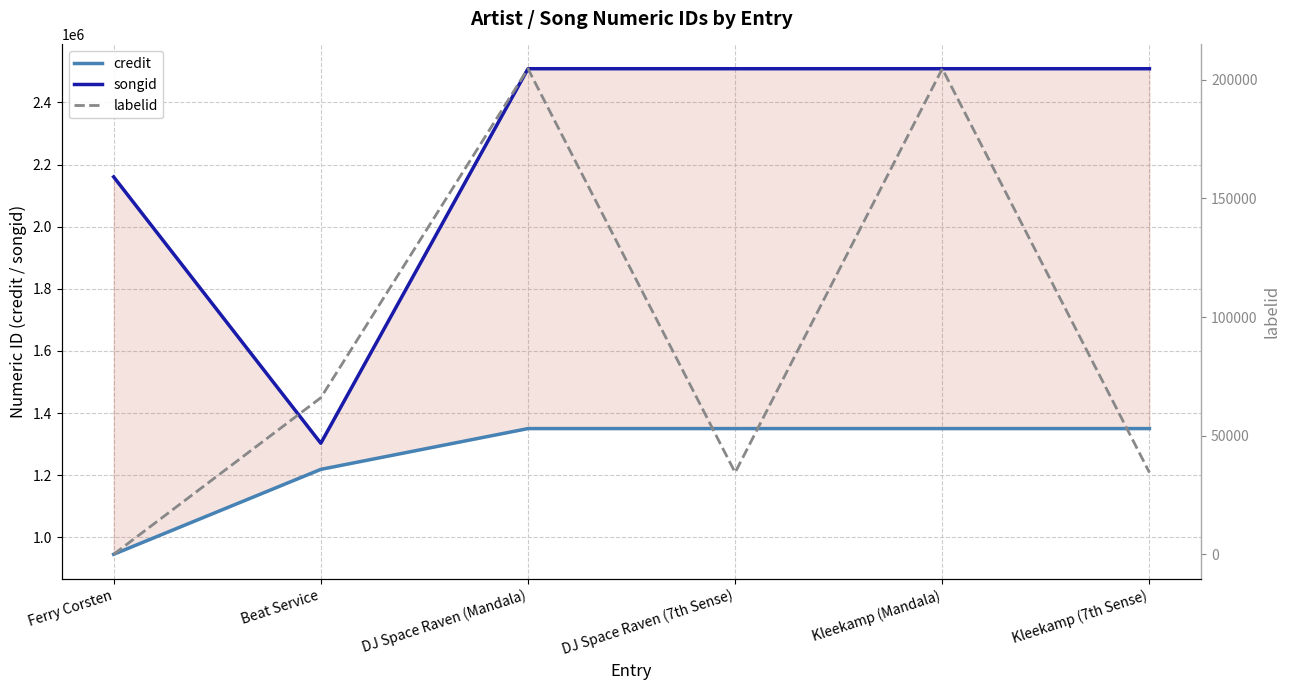

The value of credit at DJ Space Raven (Mandala) is 1350215. True or false?

True